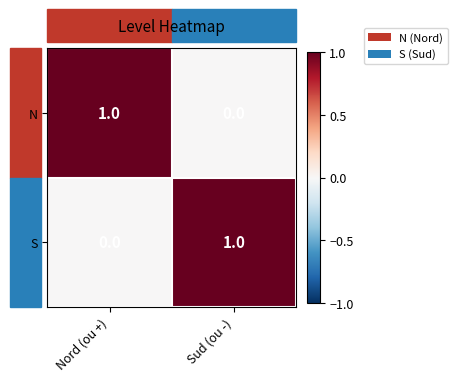

At which label does N reach its minimum?

Sud (ou -)